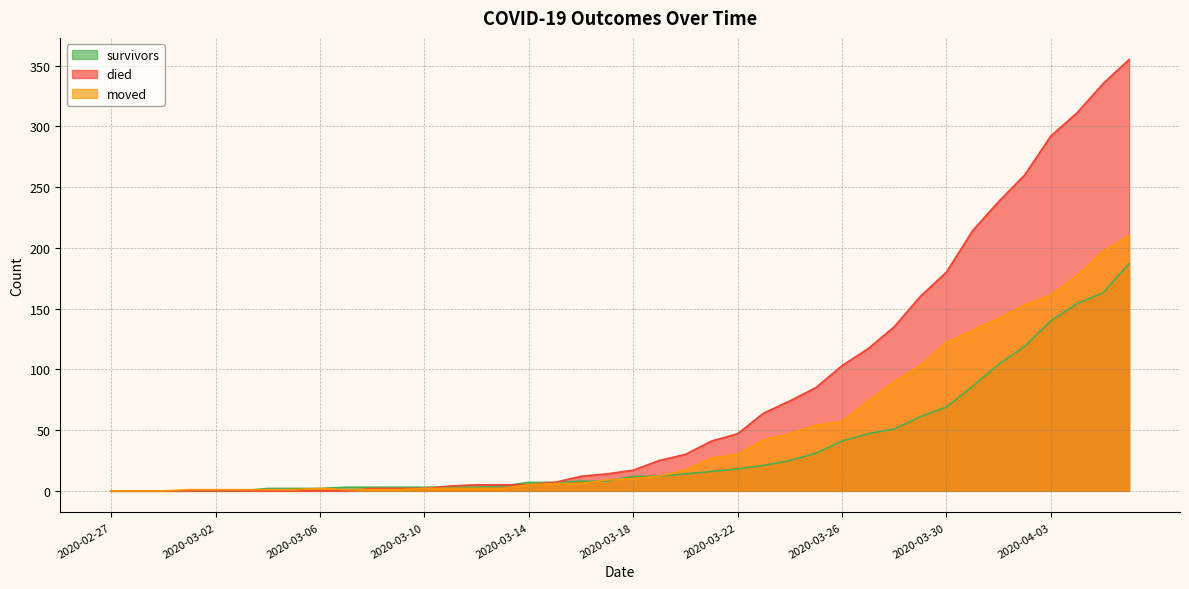

Between 2020-03-14 and 2020-03-24, which series saw the biggest shift?

died